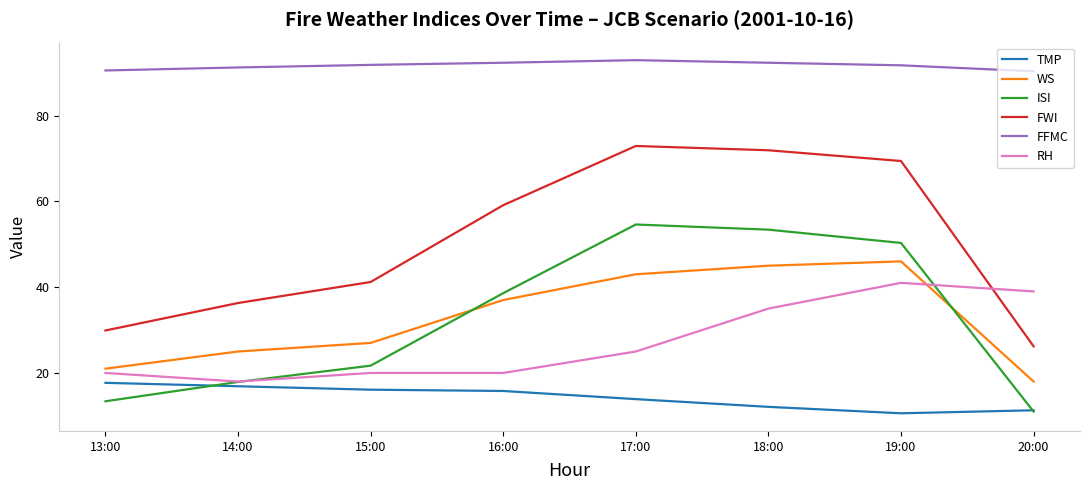

Which series has the largest total across all categories?

FFMC